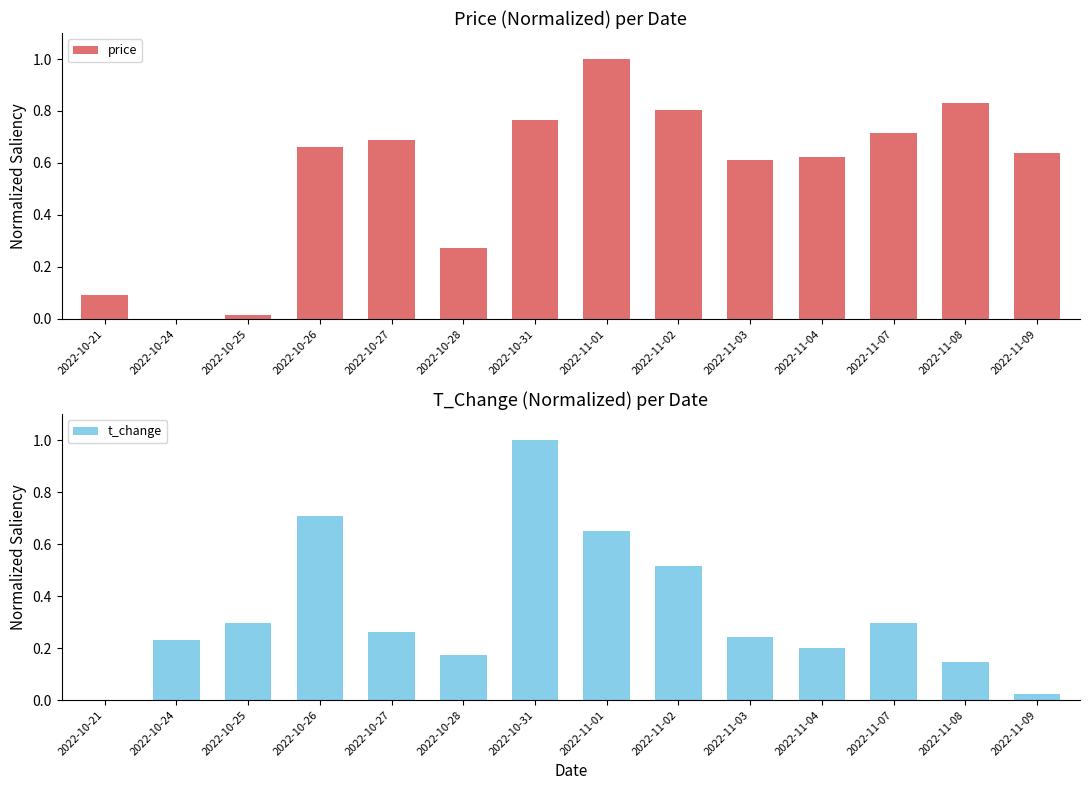

The price series shows 0.1 at 2022-10-28. True or false?

False